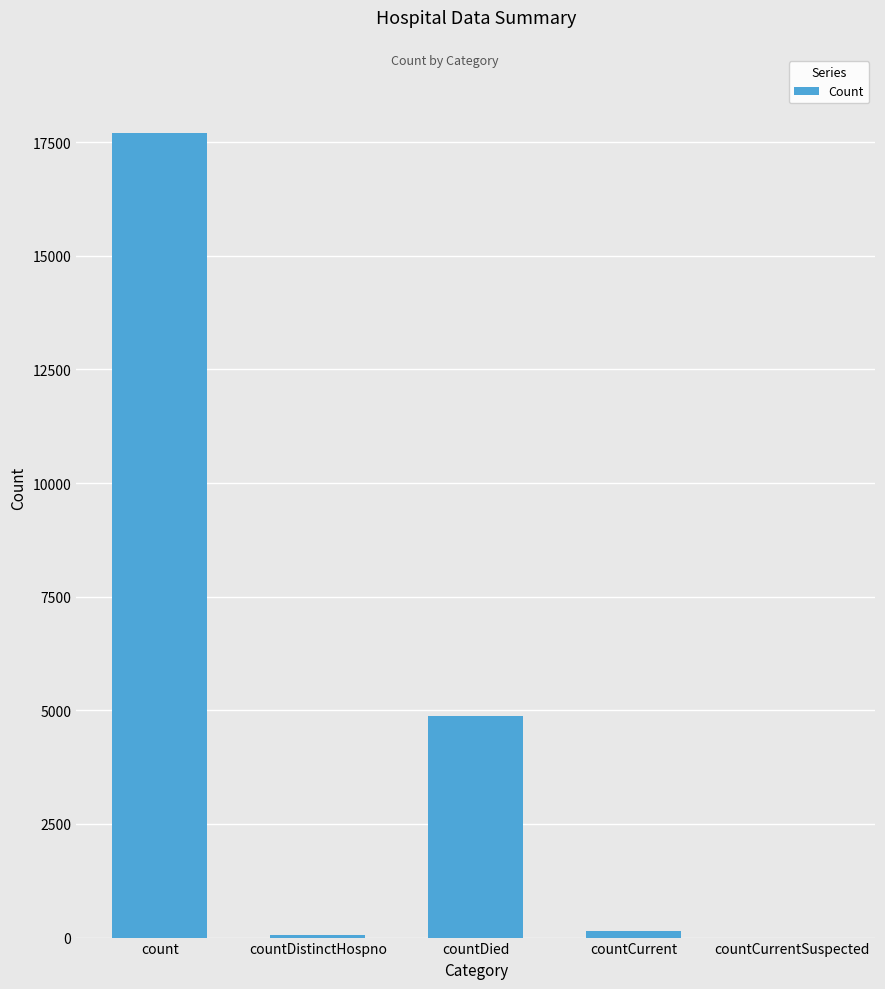

Are the bars horizontal?

No